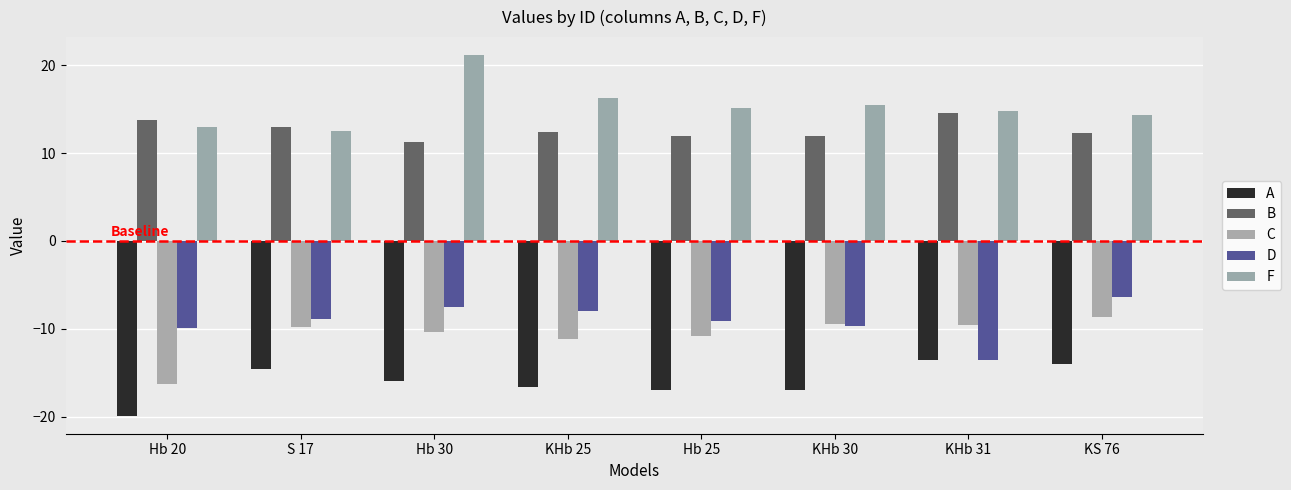

What is the difference between the C values at KHb 30 and KHb 25?

1.6